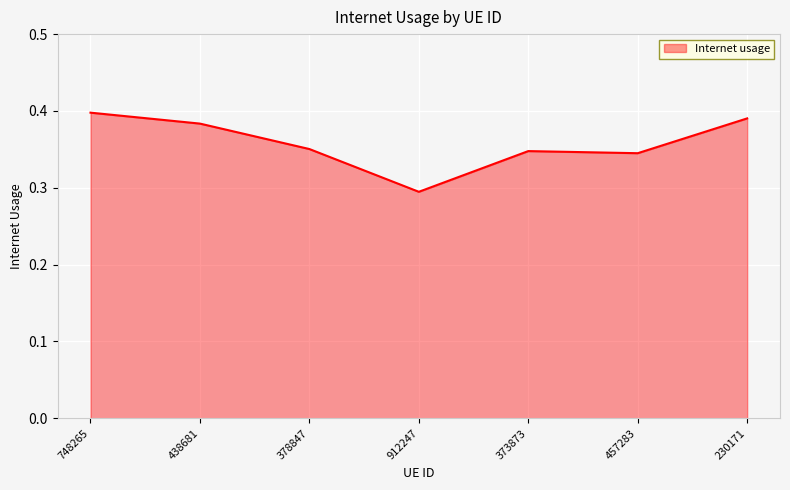

The value at 912247 is 0.4. True or false?

False